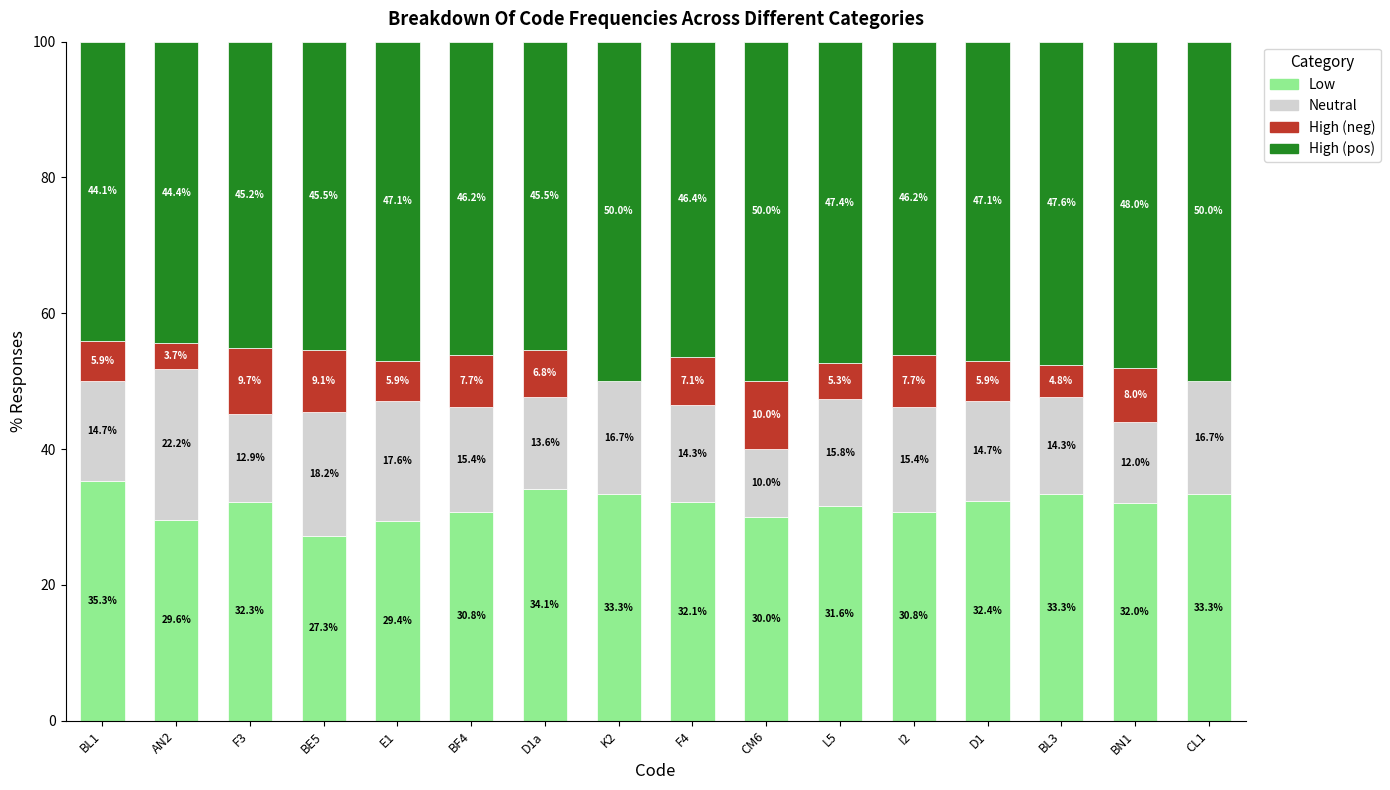

The Low series shows 11.1 at BE5. True or false?

False